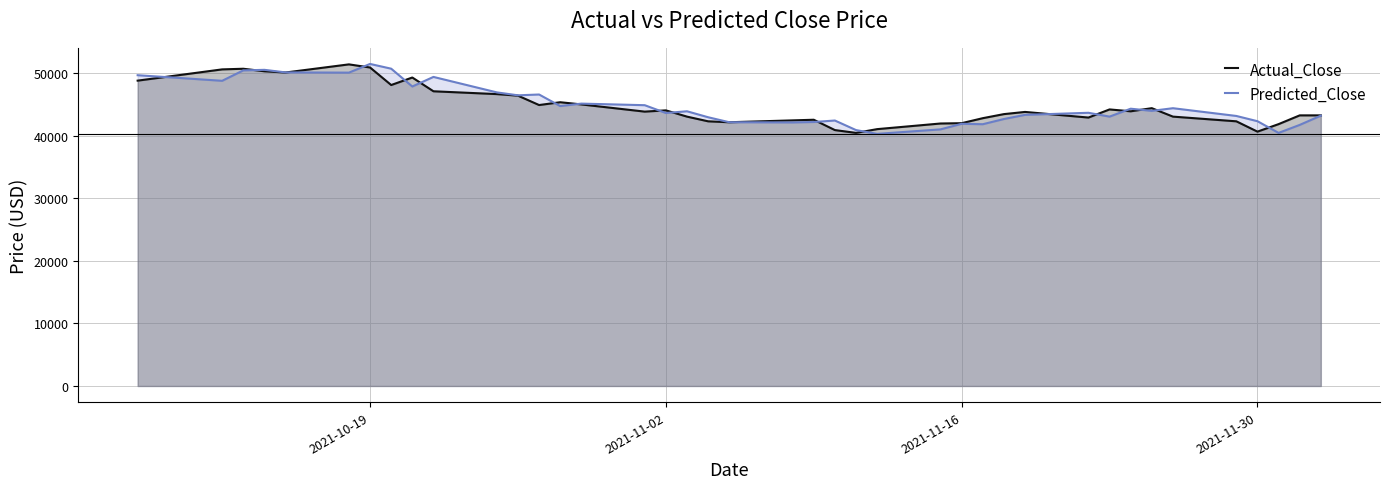

How many lines are shown in the chart?

2